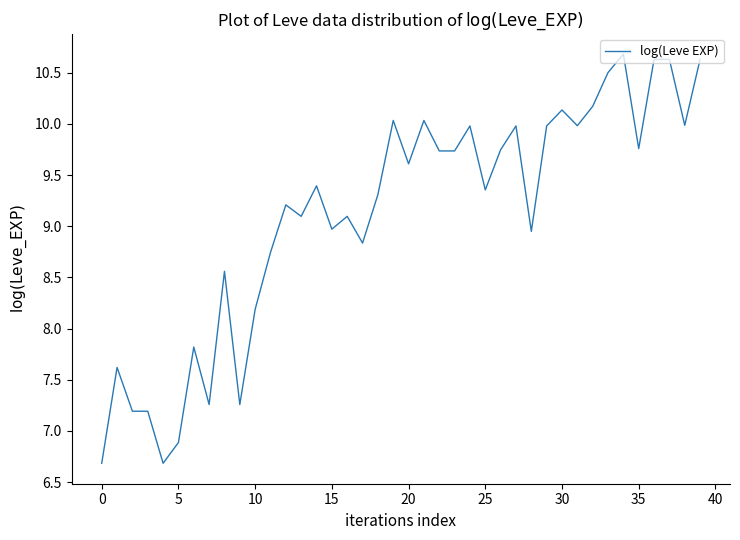

What is the difference between the second highest and minimum values?

3.9